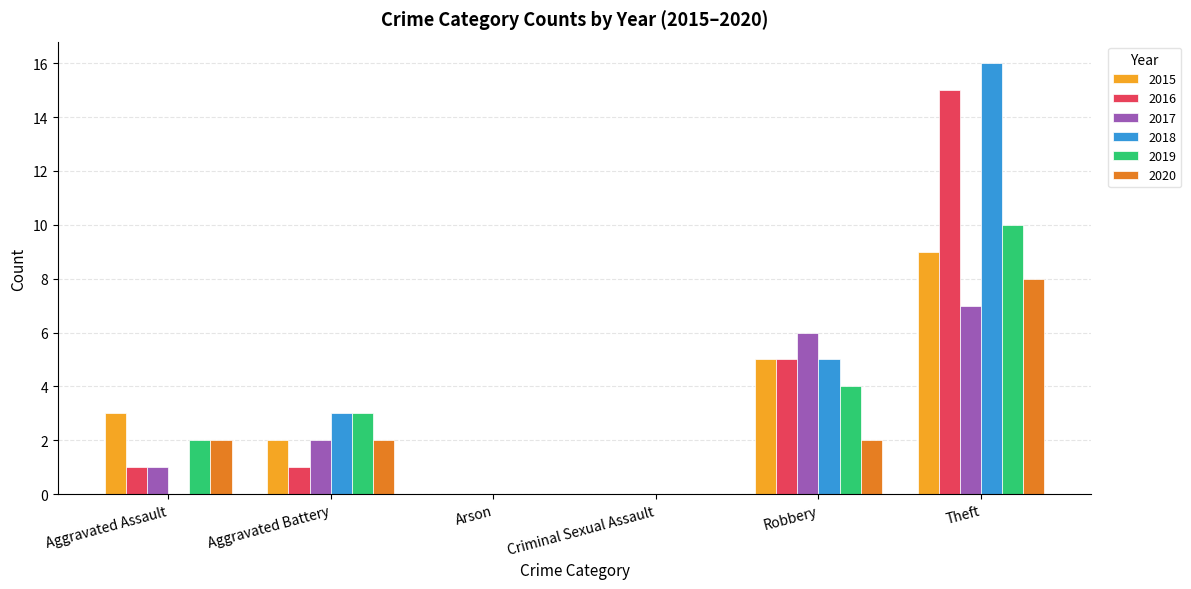

Which series has the largest total across all categories?

2018